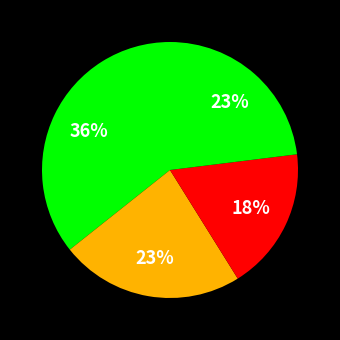

How many slices are in this pie chart?

4